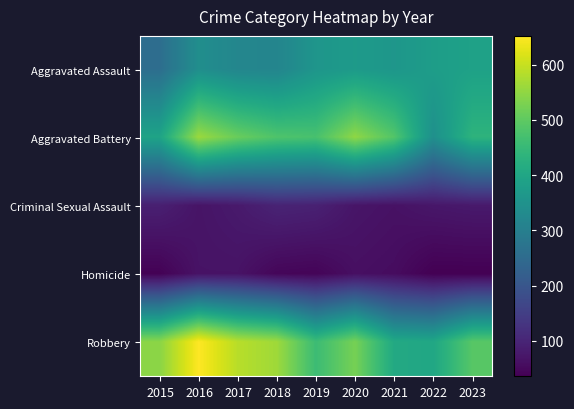

At which category is the sum across all series the highest?

2016